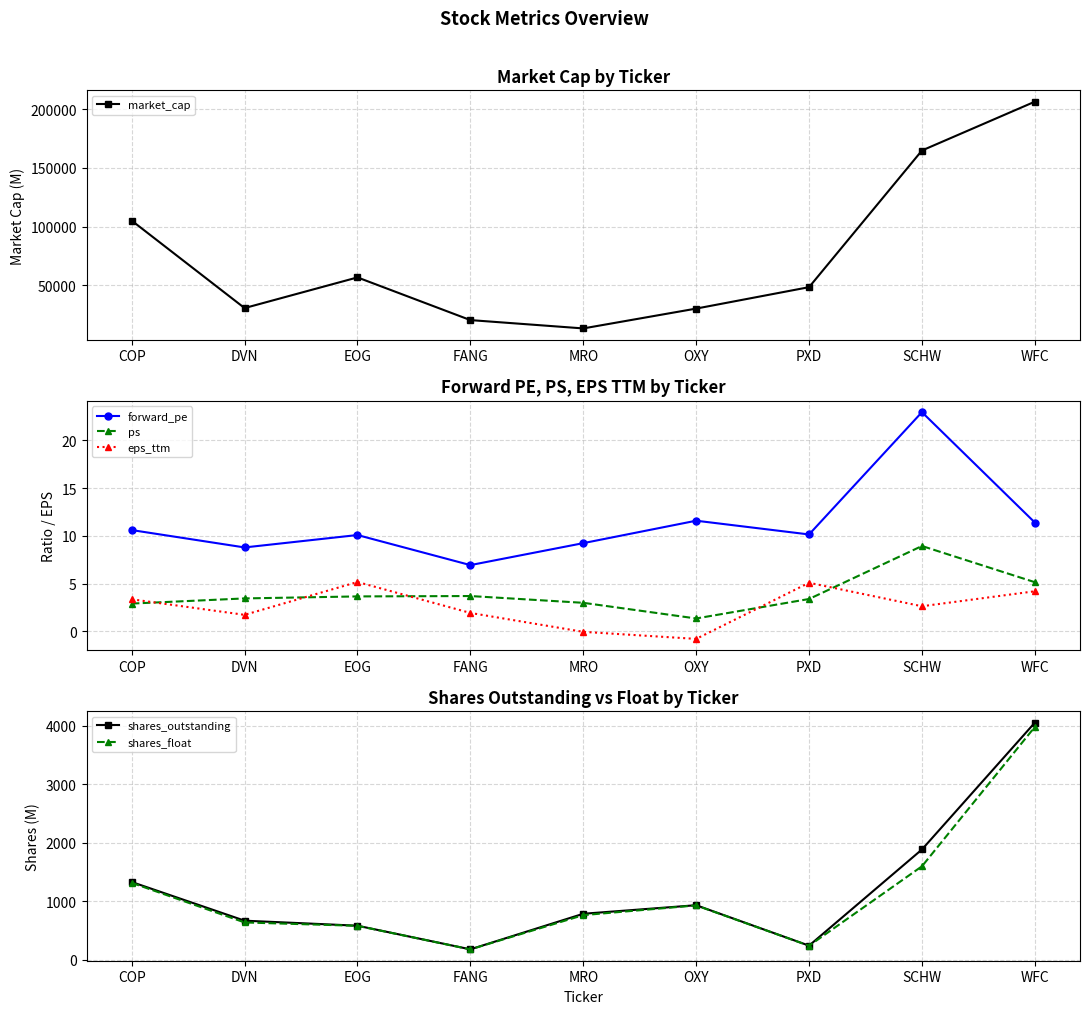

Reading left to right, list all the values displayed in this chart.

market_cap: COP=105178.5	DVN=30758.3	EOG=56853.9	FANG=20527.9	MRO=13440.2	OXY=30314.6	PXD=48547.3	SCHW=164846.0	WFC=206401.9
forward_pe: COP=10.6	DVN=8.8	EOG=10.1	FANG=6.9	MRO=9.2	OXY=11.6	PXD=10.2	SCHW=23.0	WFC=11.4
ps: COP=2.9	DVN=3.5	EOG=3.7	FANG=3.7	MRO=3.0	OXY=1.4	PXD=3.4	SCHW=8.9	WFC=5.2
eps_ttm: COP=3.4	DVN=1.7	EOG=5.2	FANG=1.9	MRO=-0.1	OXY=-0.8	PXD=5.1	SCHW=2.6	WFC=4.2
shares_outstanding: COP=1332.3	DVN=671.0	EOG=585.1	FANG=181.0	MRO=789.0	OXY=935.4	PXD=244.0	SCHW=1888.0	WFC=4056.3
shares_float: COP=1317.9	DVN=640.8	EOG=583.0	FANG=180.3	MRO=766.1	OXY=932.0	PXD=242.6	SCHW=1600.5	WFC=3983.4